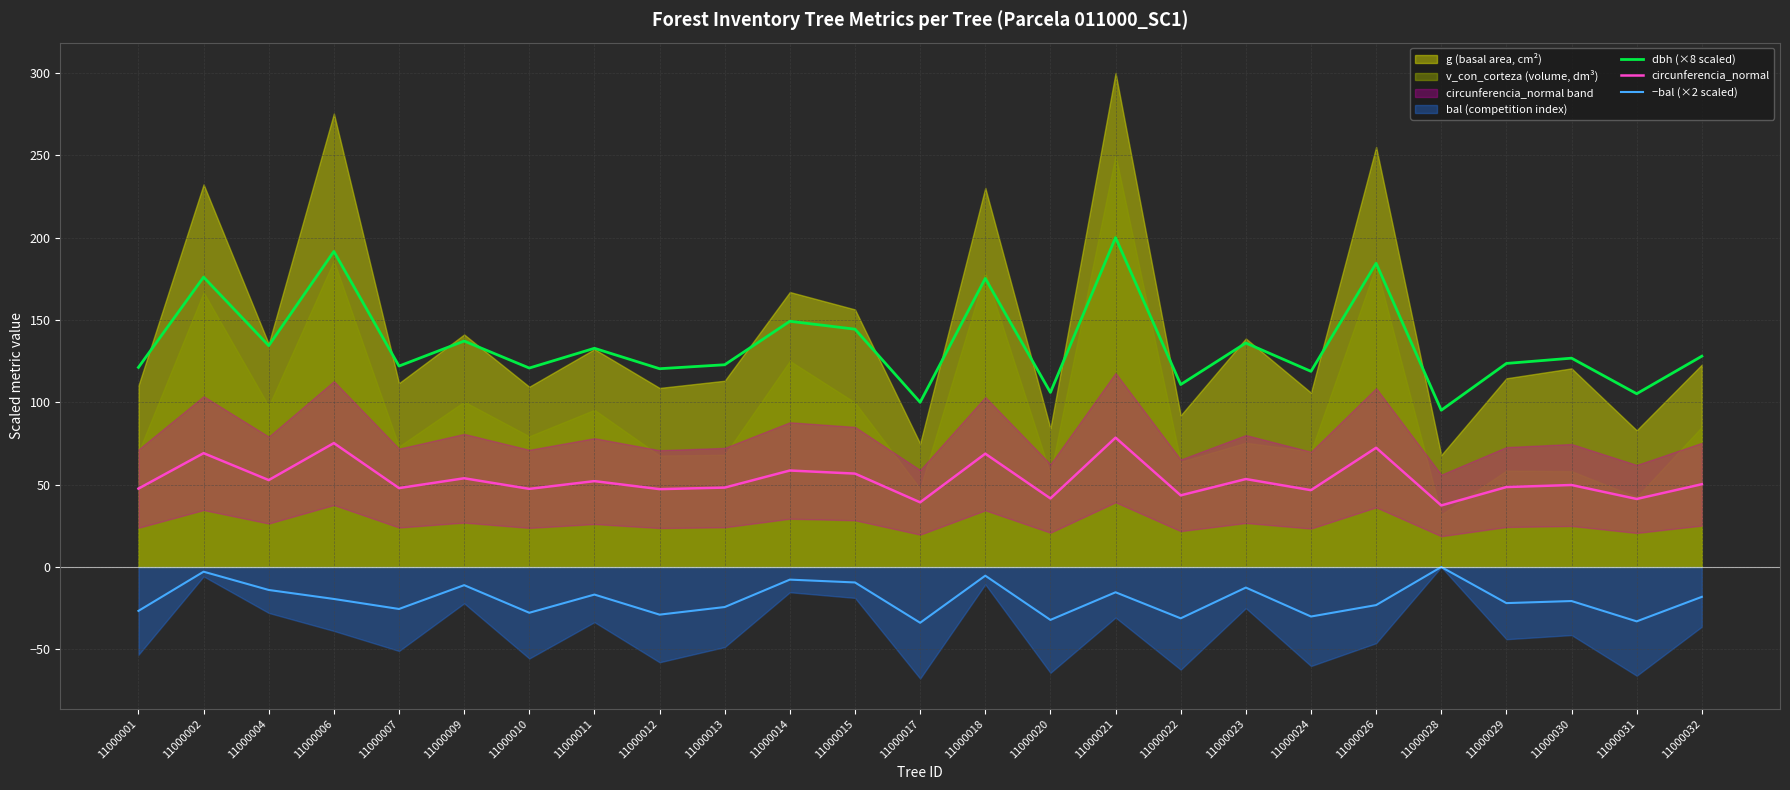

True or false: dbh (×8 scaled) and −bal (×2 scaled) cross at least once.

False